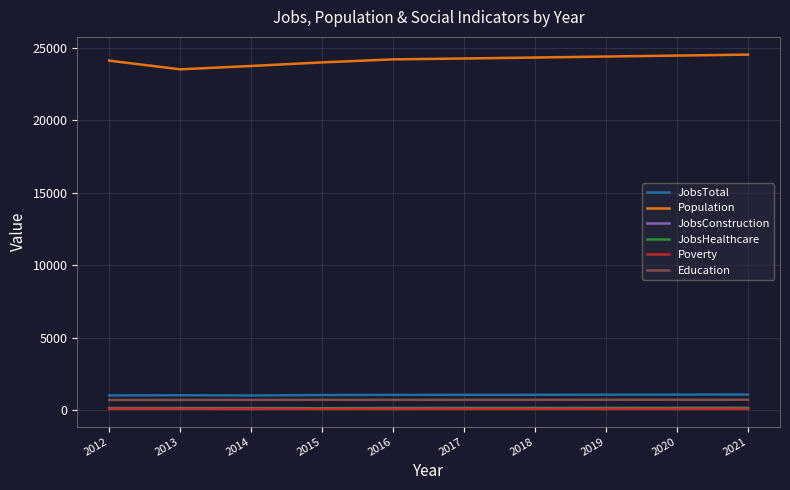

What is the difference between the highest and lowest values at 2012?

24014